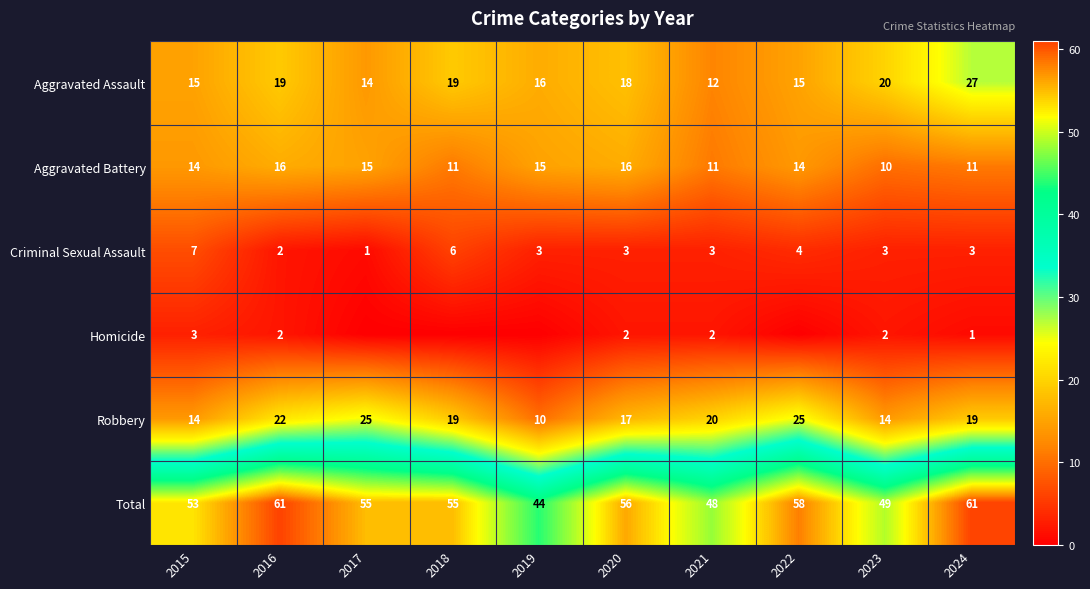

Where does the Robbery series first go above 19?

2016